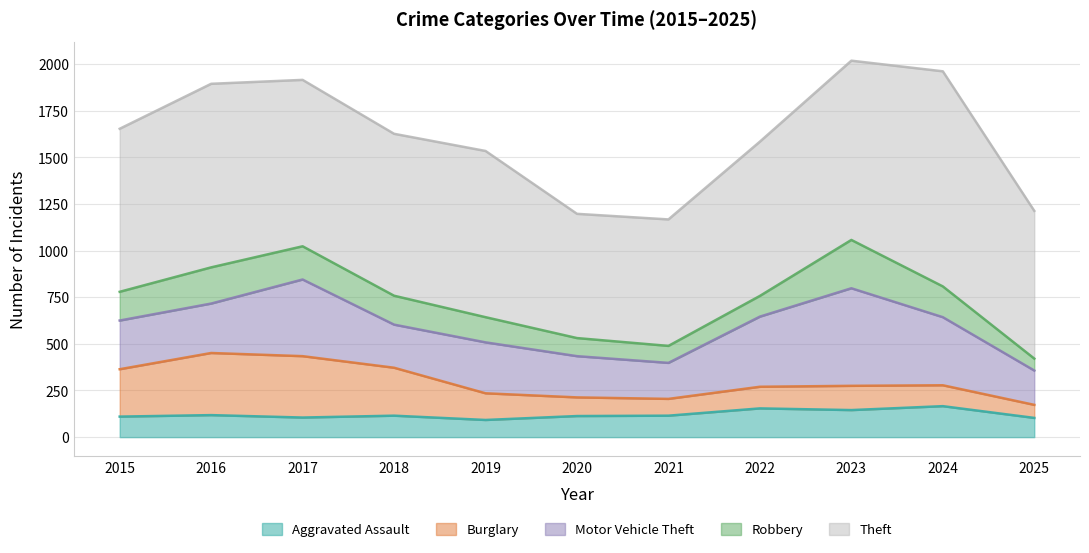

At which category is the sum across all series the highest?

2023